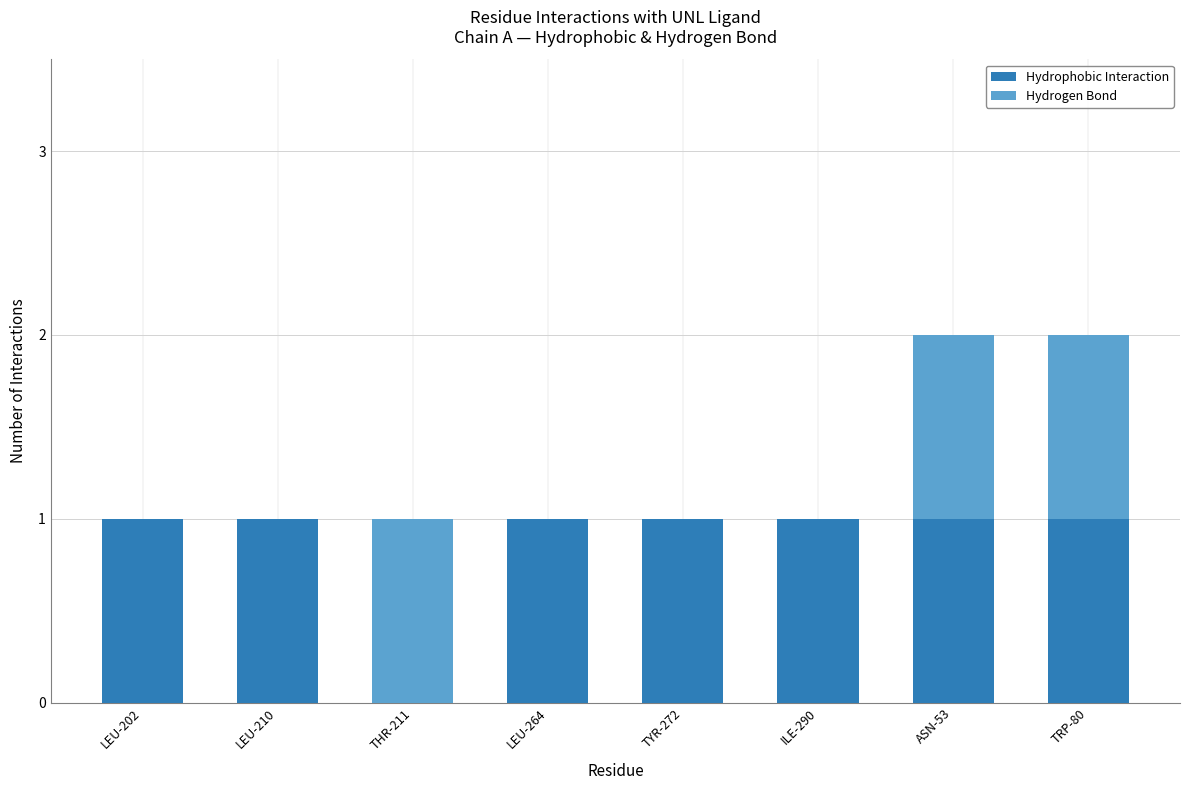

Reading left to right, what are the values for Hydrophobic Interaction?

LEU-202=1	LEU-210=1	THR-211=0	LEU-264=1	TYR-272=1	ILE-290=1	ASN-53=1	TRP-80=1